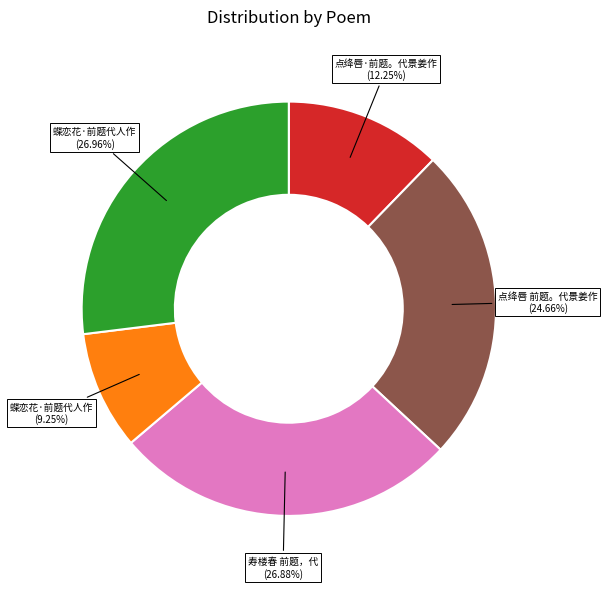

Is there a majority slice in this chart?

No